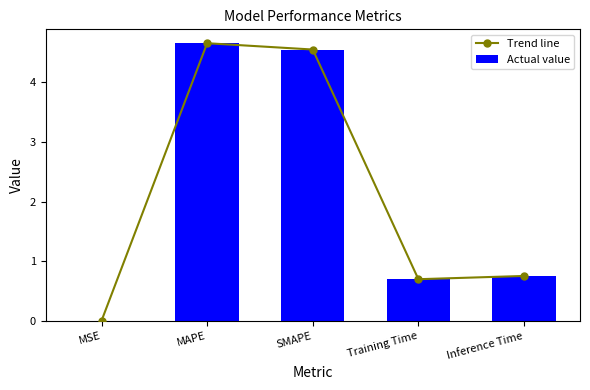

List the labels in order of Trend line value, largest first.

MAPE, SMAPE, Inference Time, Training Time, MSE